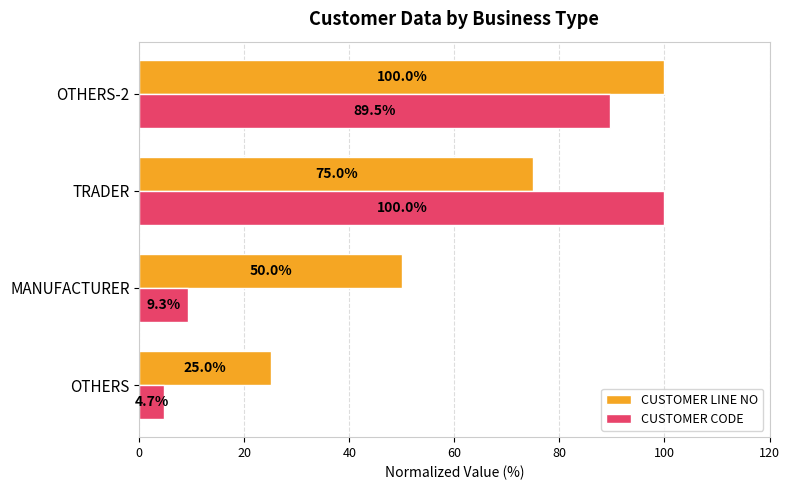

The value of CUSTOMER CODE at TRADER is 100.0. True or false?

True